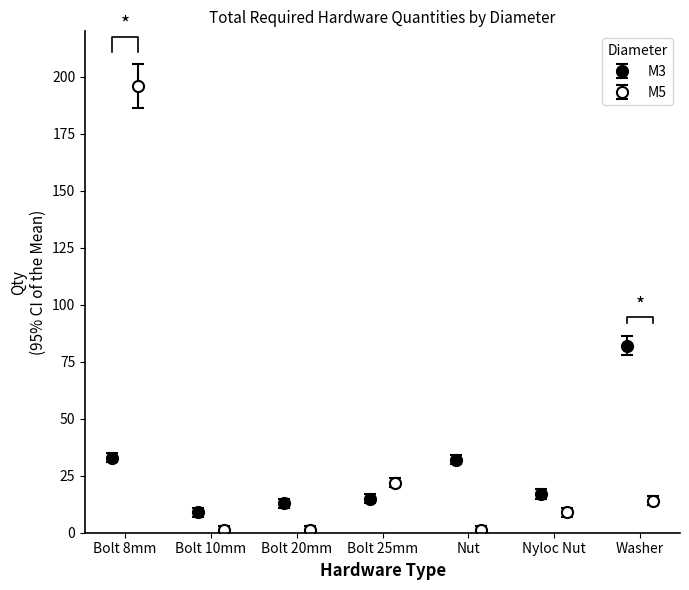

Which has a higher value, Bolt 25mm or Nyloc Nut?

Nyloc Nut